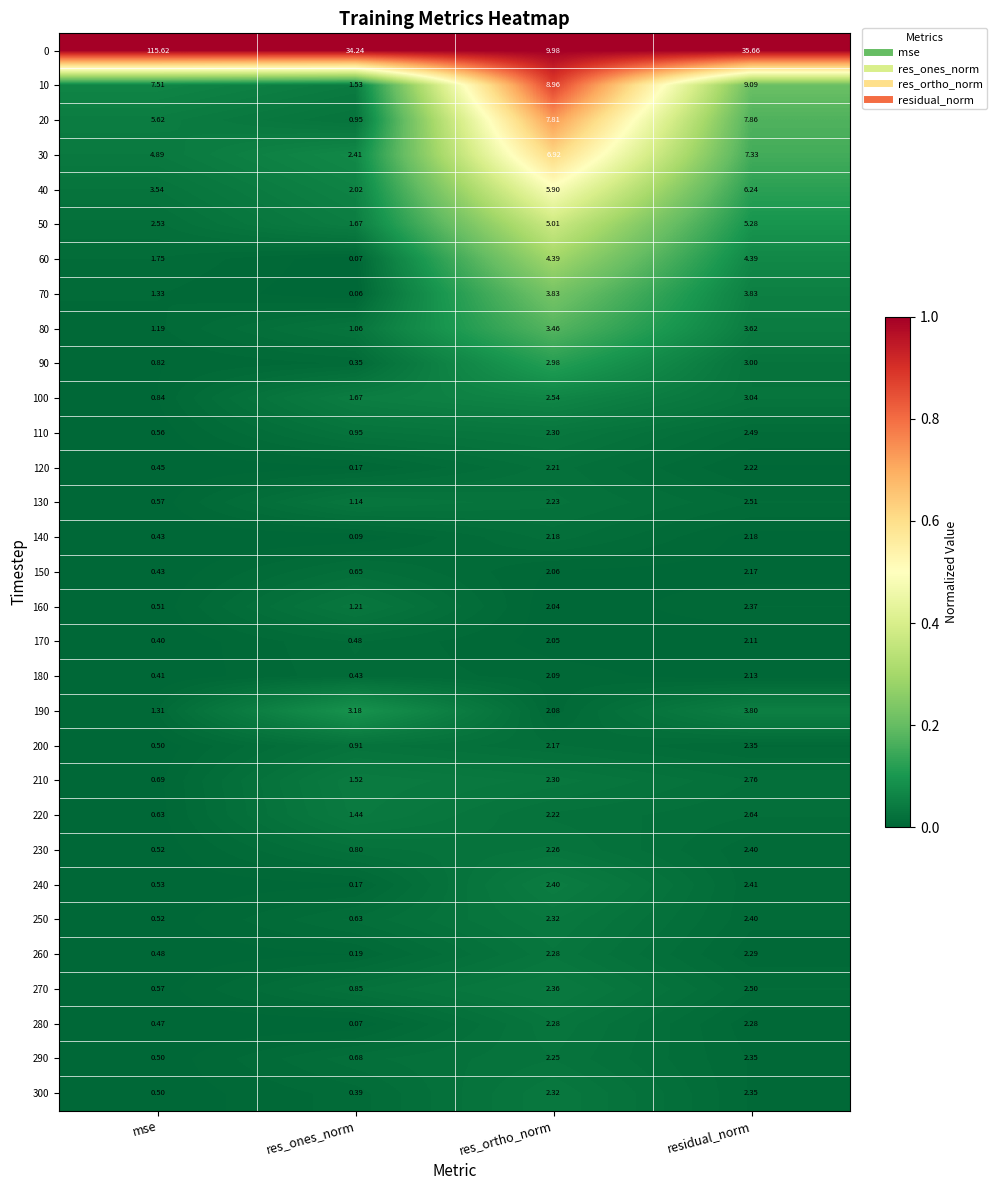

Which series has the largest total across all categories?

0